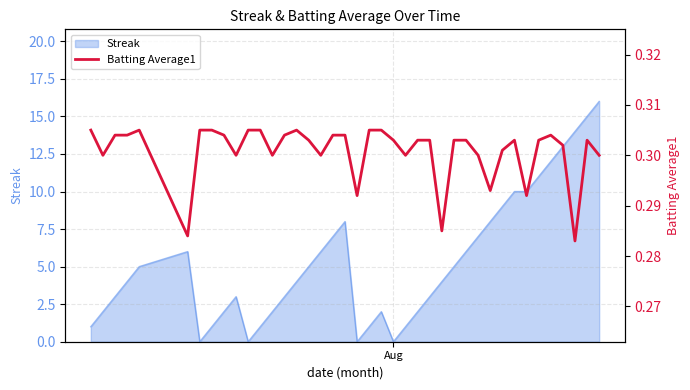

What is the maximum value for Streak?

16